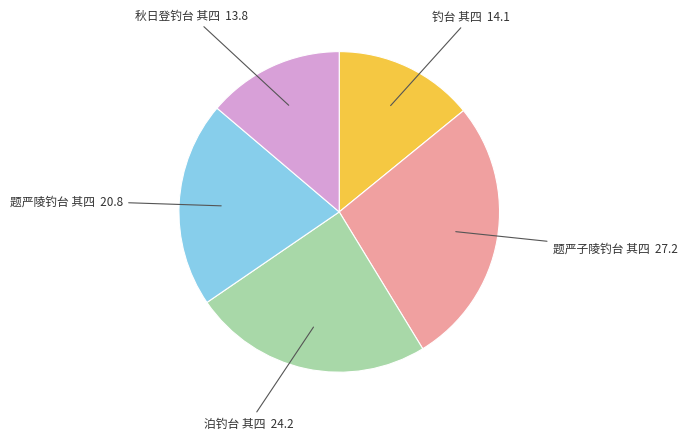

How many slices are in this pie chart?

5